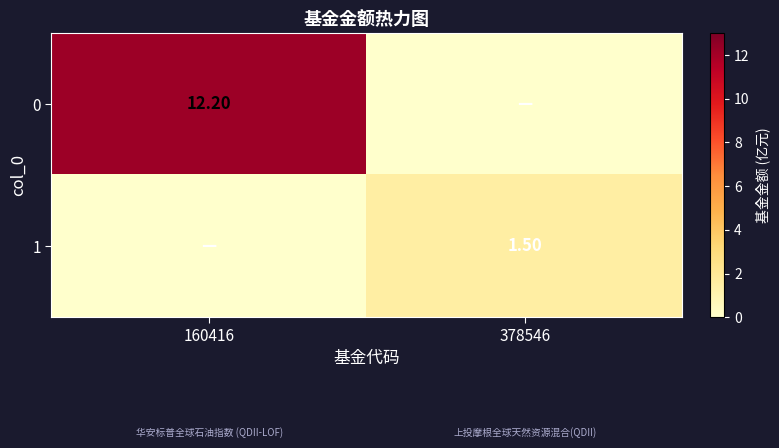

Is the value of 1 at 378546 greater than the value of 0 at 160416?

No